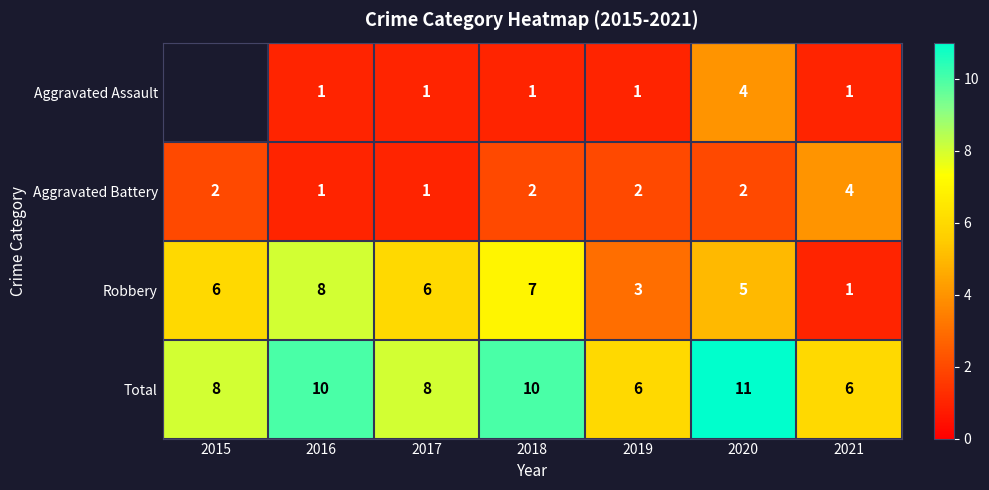

What is the difference between the maximum and second lowest values in the Aggravated Battery series?

3